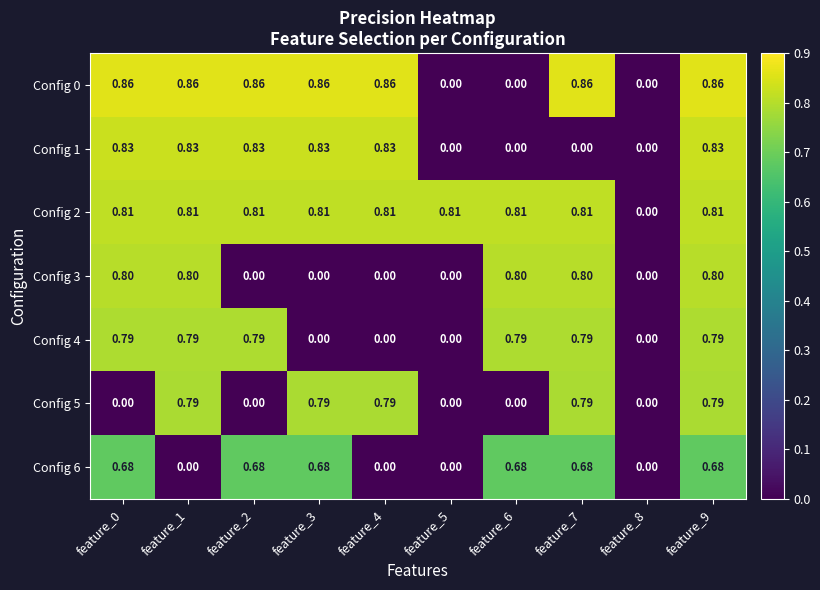

Is the value of Config 3 at feature_0 greater than the value of Config 5 at feature_4?

Yes